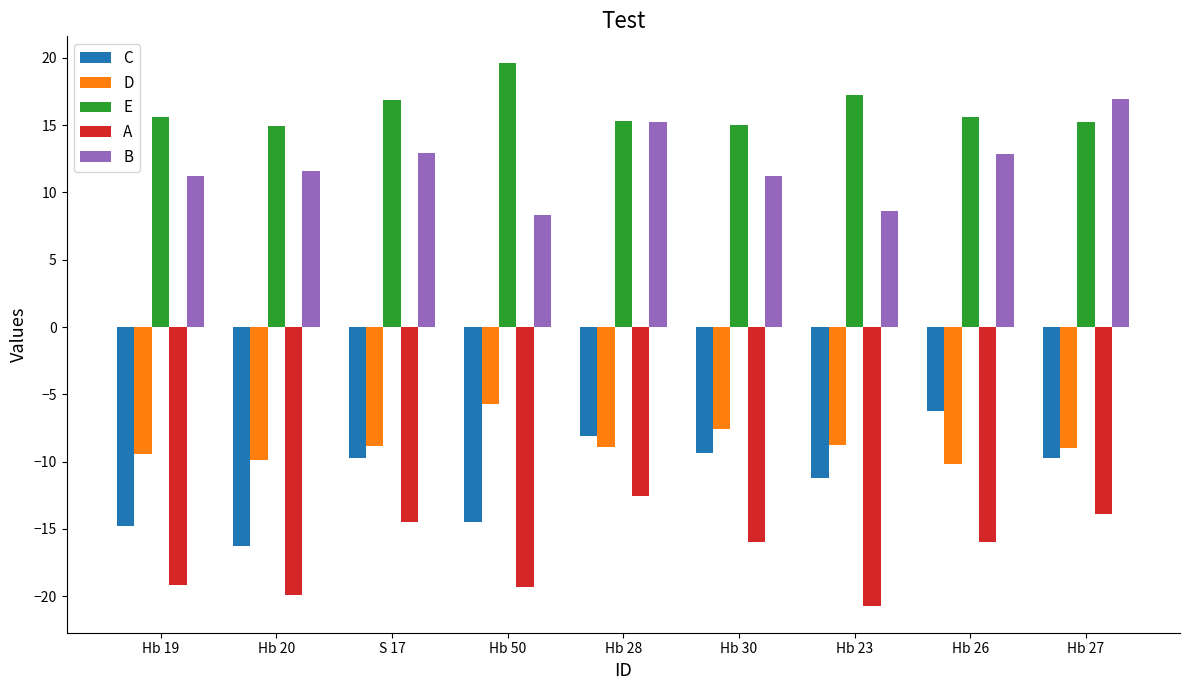

Is the value of C at Hb 30 greater than the value of E at Hb 27?

No